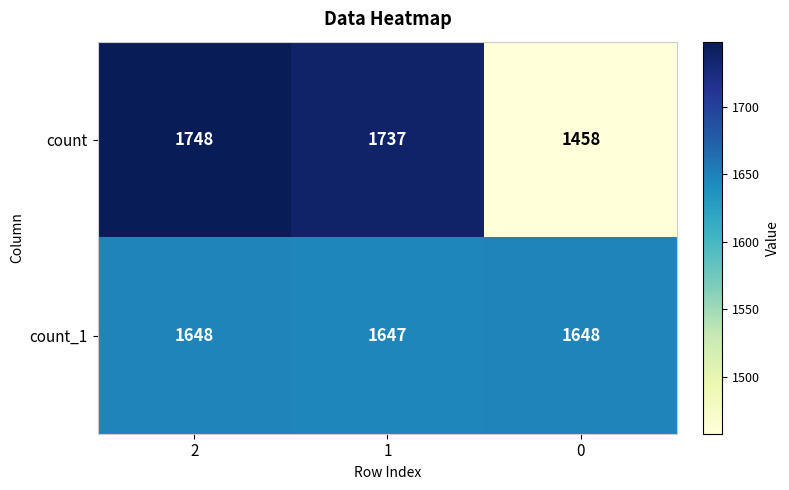

At which category is the sum across all series the highest?

2